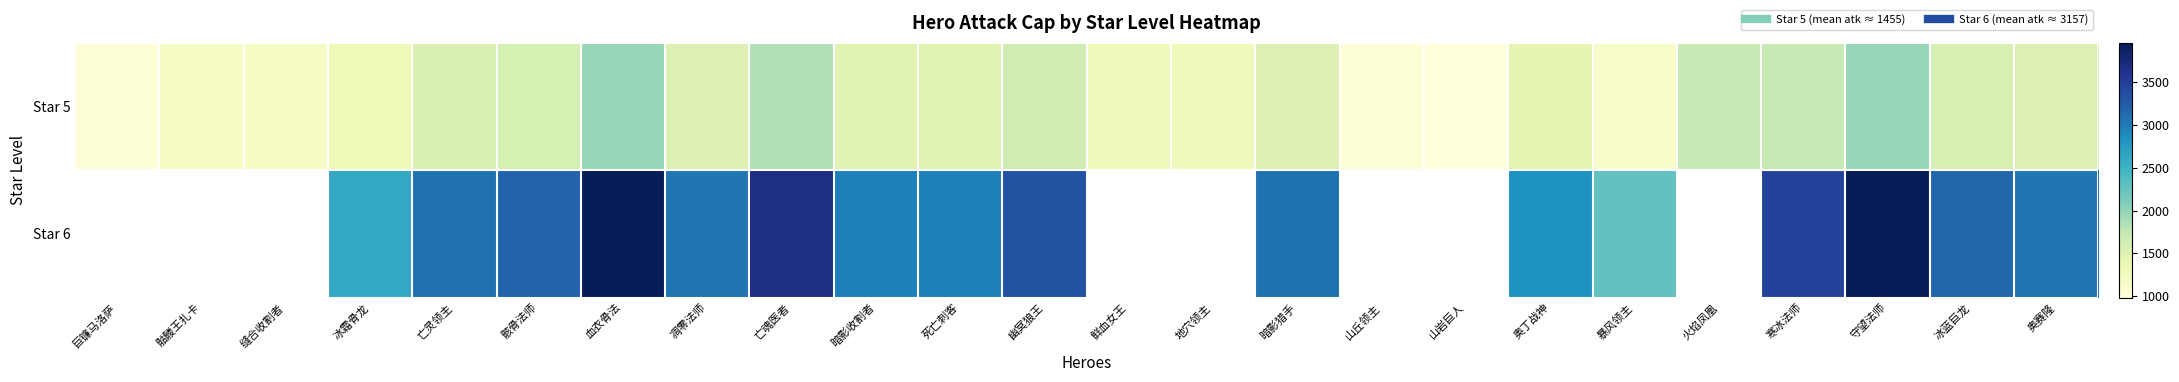

Which series has the largest range (max minus min)?

Star 5